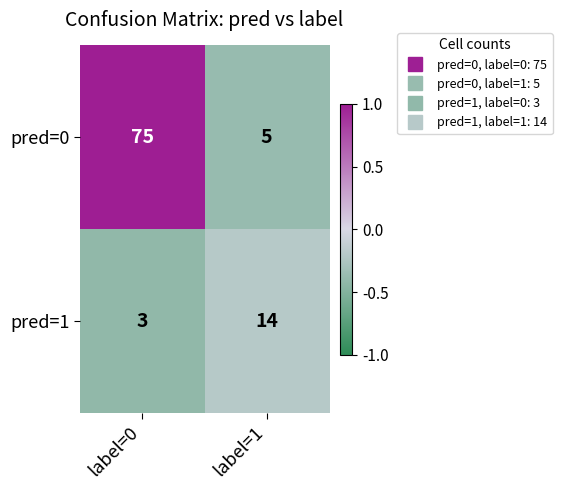

How many values in the pred=1 series are below 14?

1